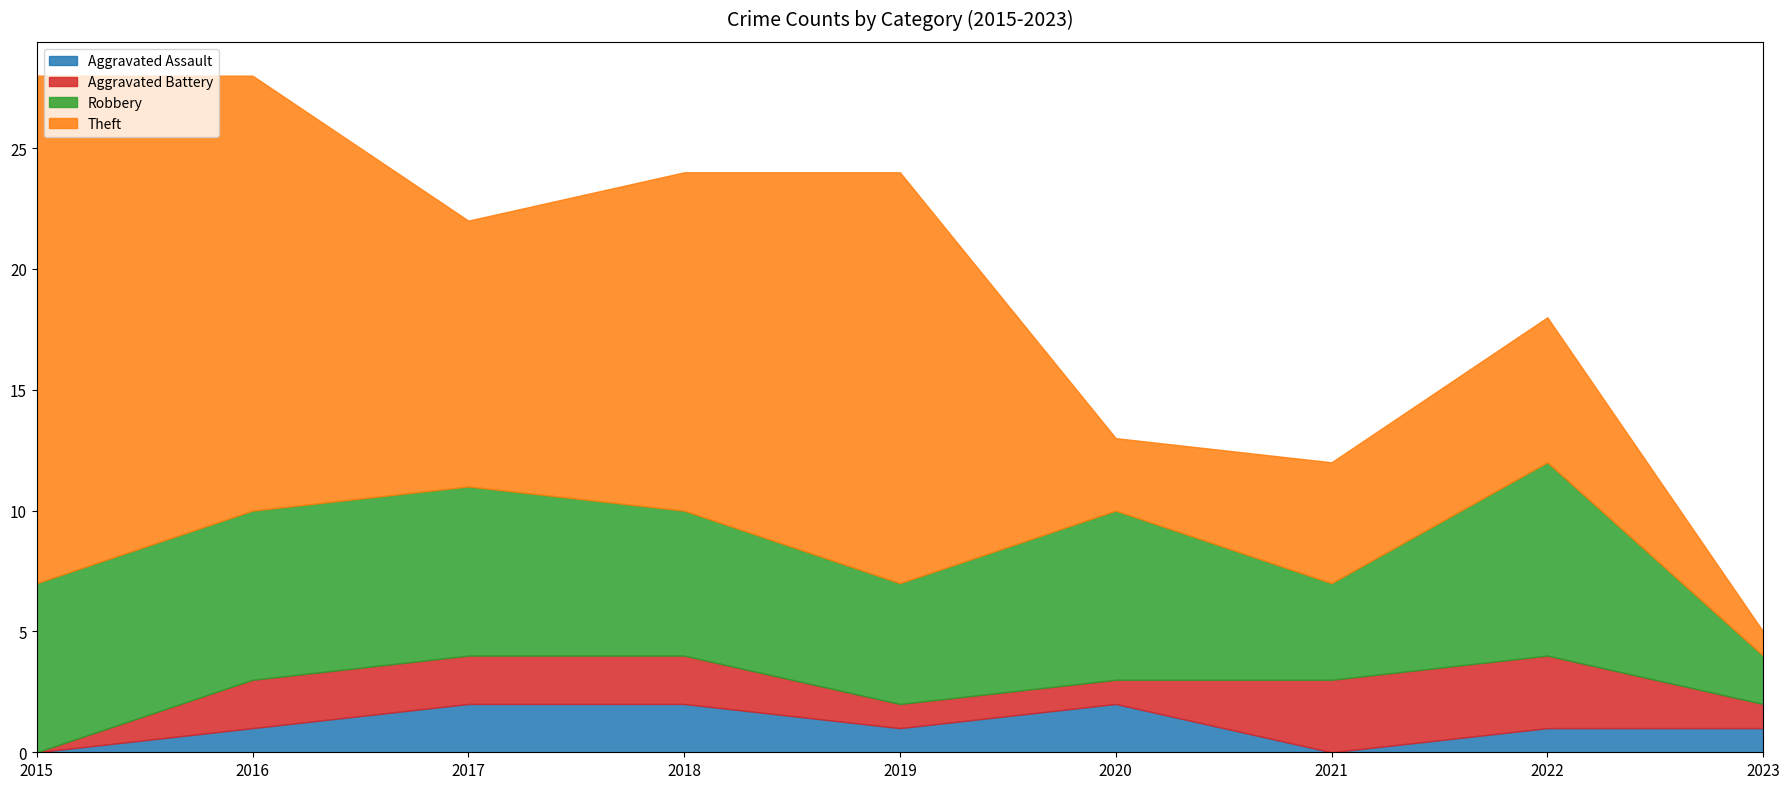

True or false: Theft has a value of 11 at 2016.

False